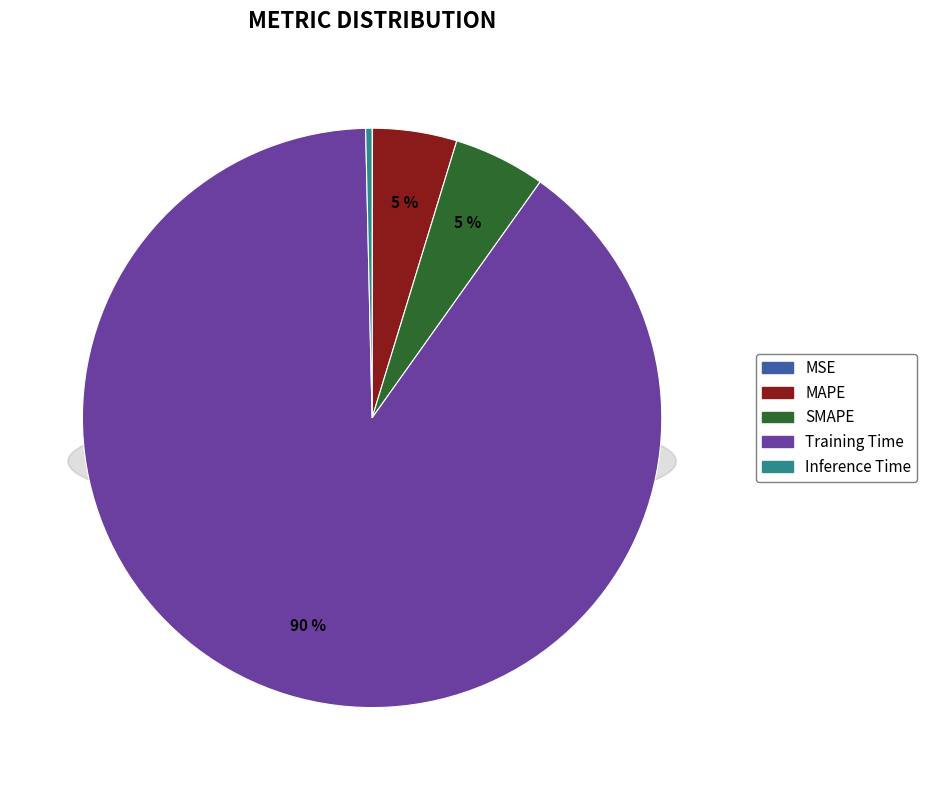

Is it true that Inference Time is 1% of the pie?

False